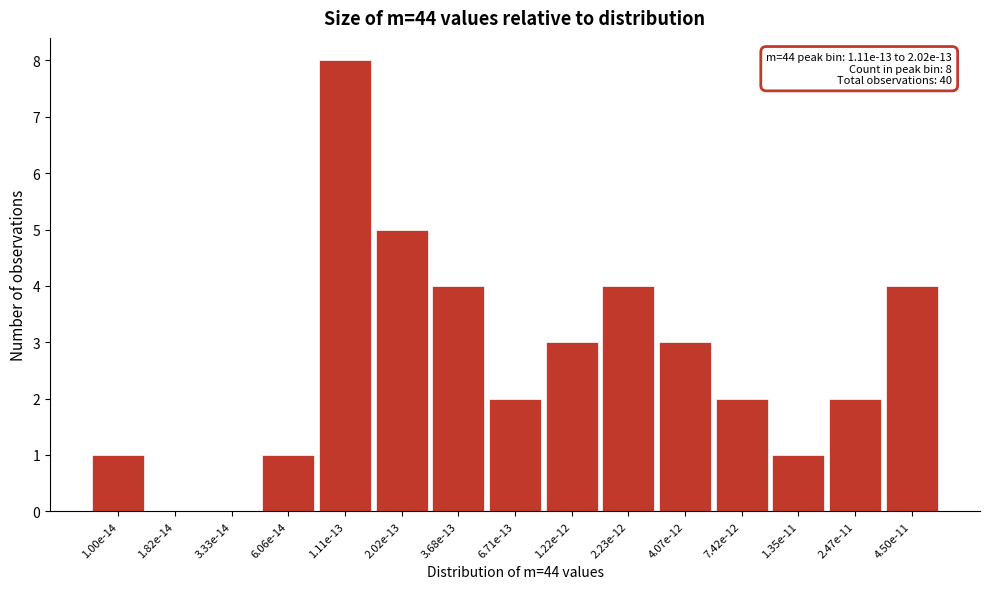

Reading right to left, extract all data points from this chart.

4.50e-11=4	2.47e-11=2	1.35e-11=1	7.42e-12=2	4.07e-12=3	2.23e-12=4	1.22e-12=3	6.71e-13=2	3.68e-13=4	2.02e-13=5	1.11e-13=8	6.06e-14=1	3.33e-14=0	1.82e-14=0	1.00e-14=1